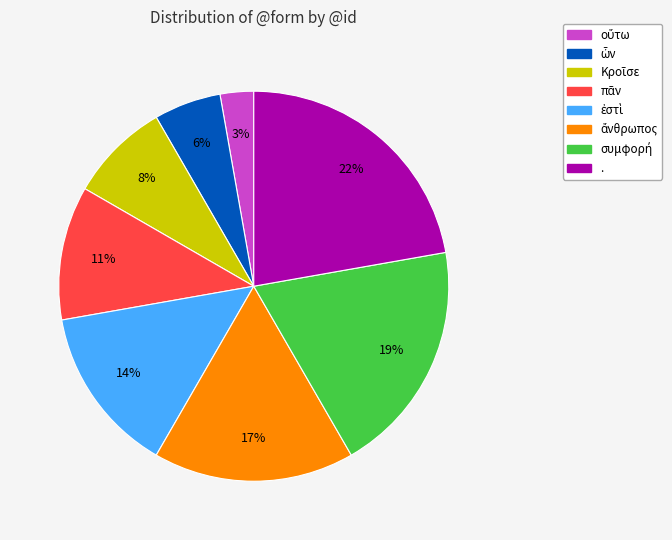

Which slice is the largest?

.